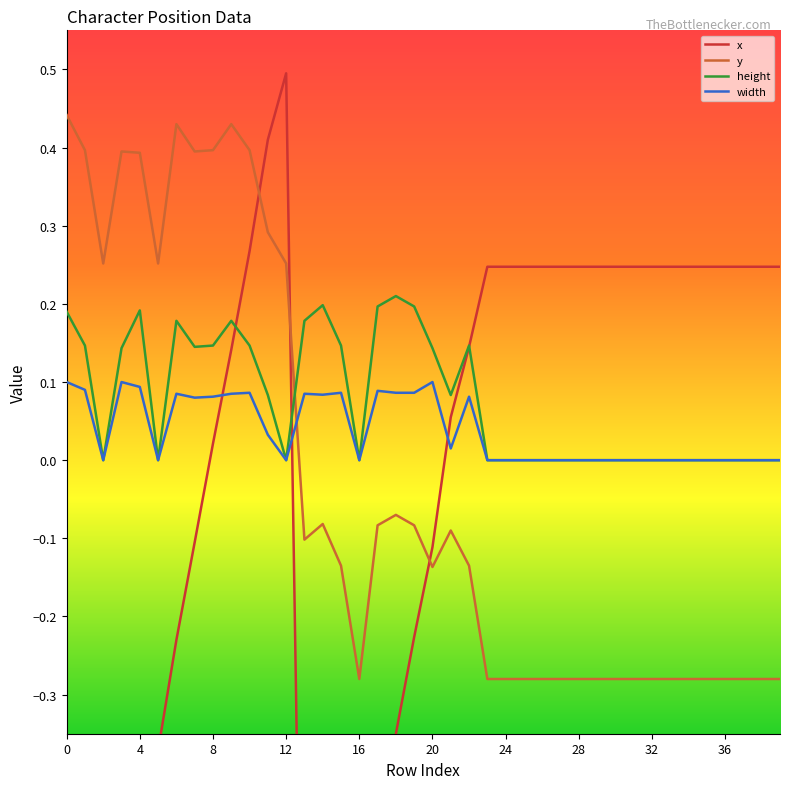

At which category is the sum across all series the highest?

10